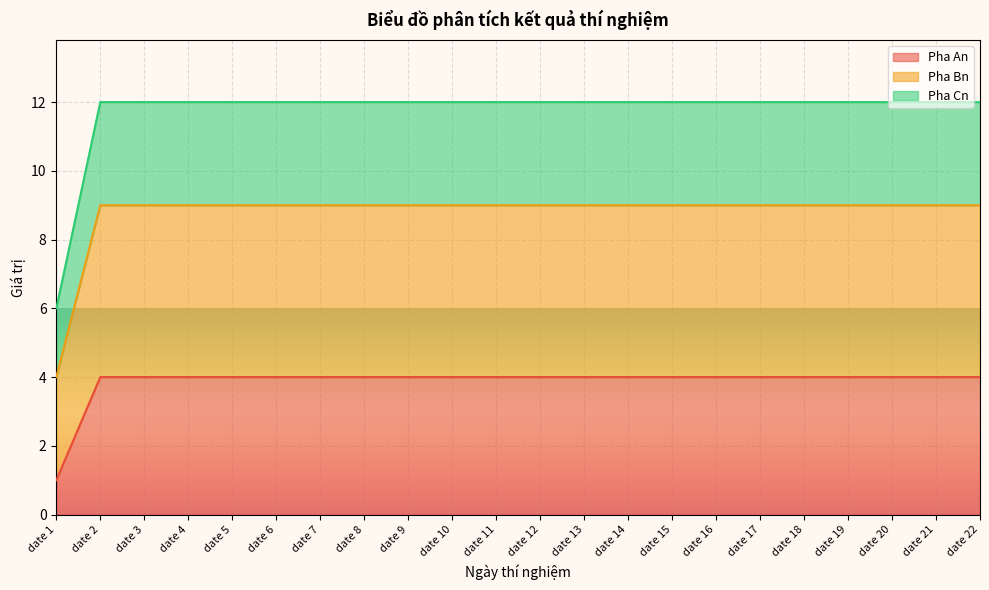

True or false: Pha Bn has more than 0 points higher than both neighbors.

False